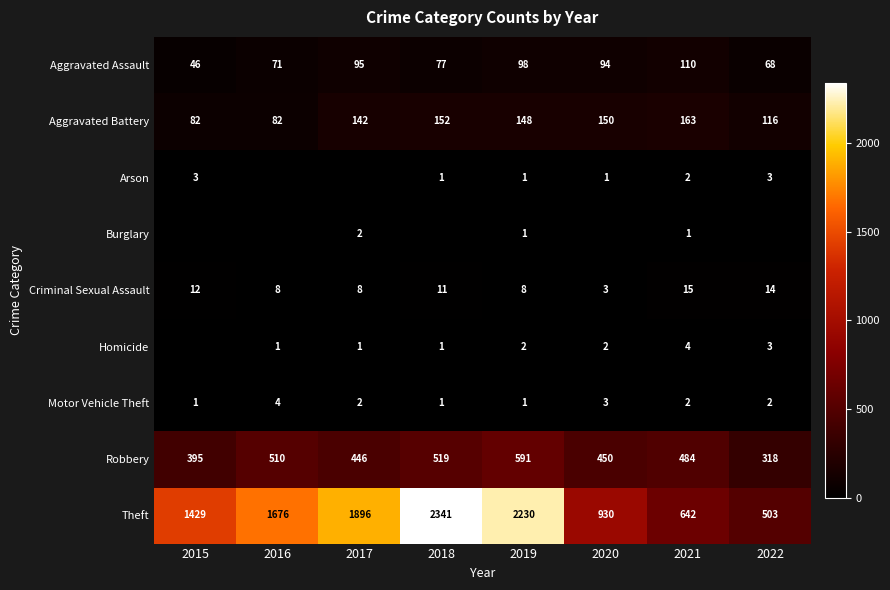

At how many categories does at least one series exceed 404?

8